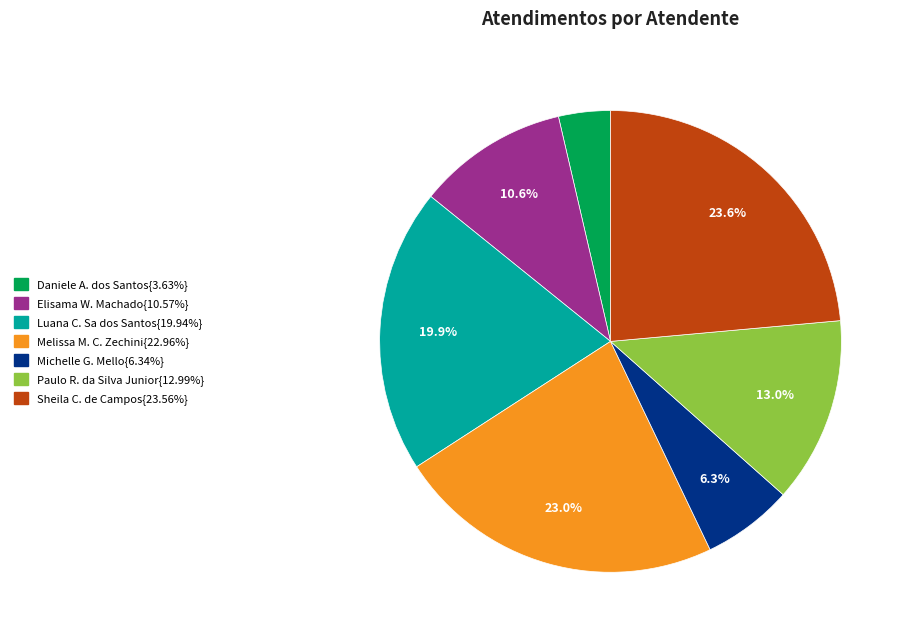

Is there a majority slice in this chart?

No